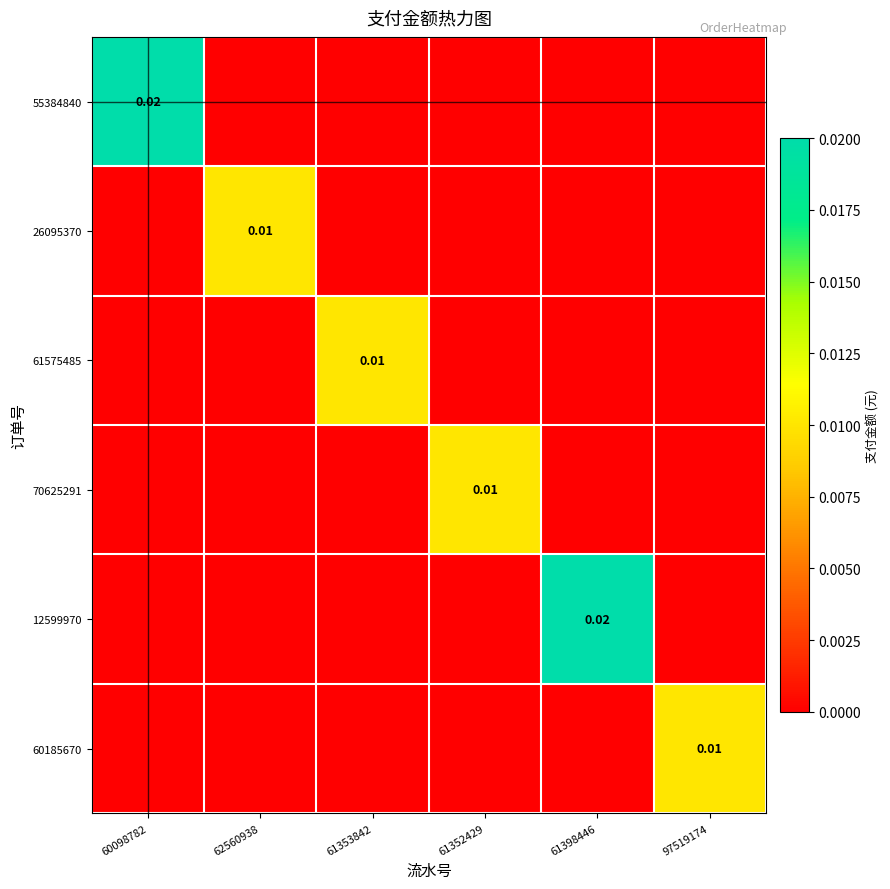

True or false: 26095370 has a value of 0.0 at 61352429.

True